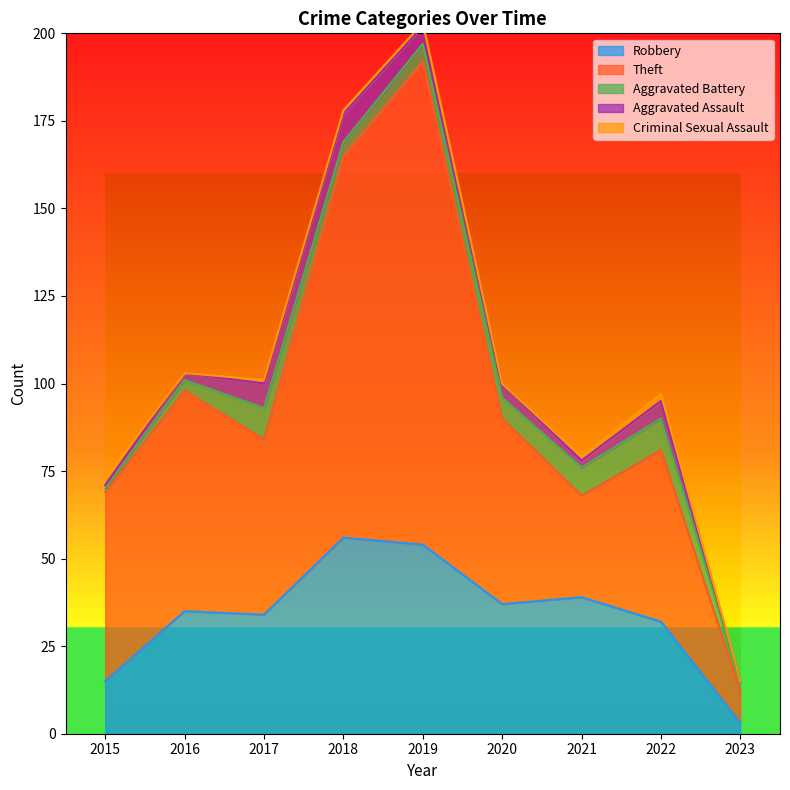

What is the lowest value of the Aggravated Battery series?

1